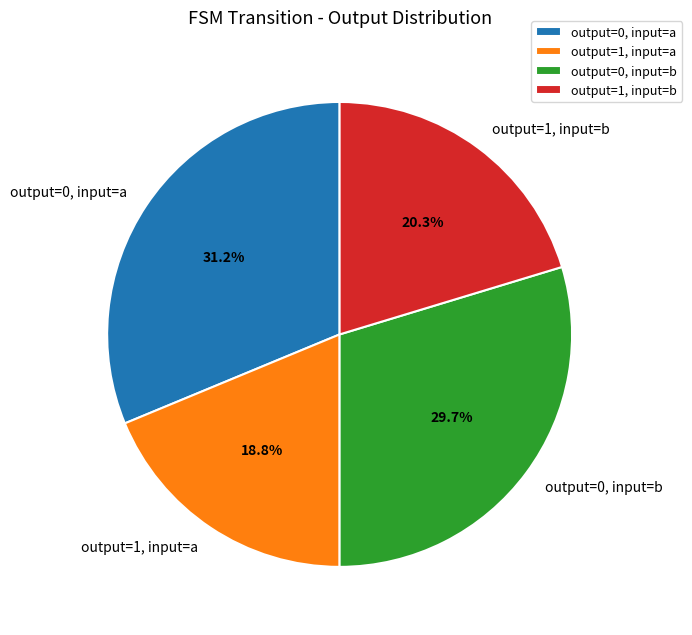

Between output=1, input=a and output=0, input=b, which is larger?

output=0, input=b